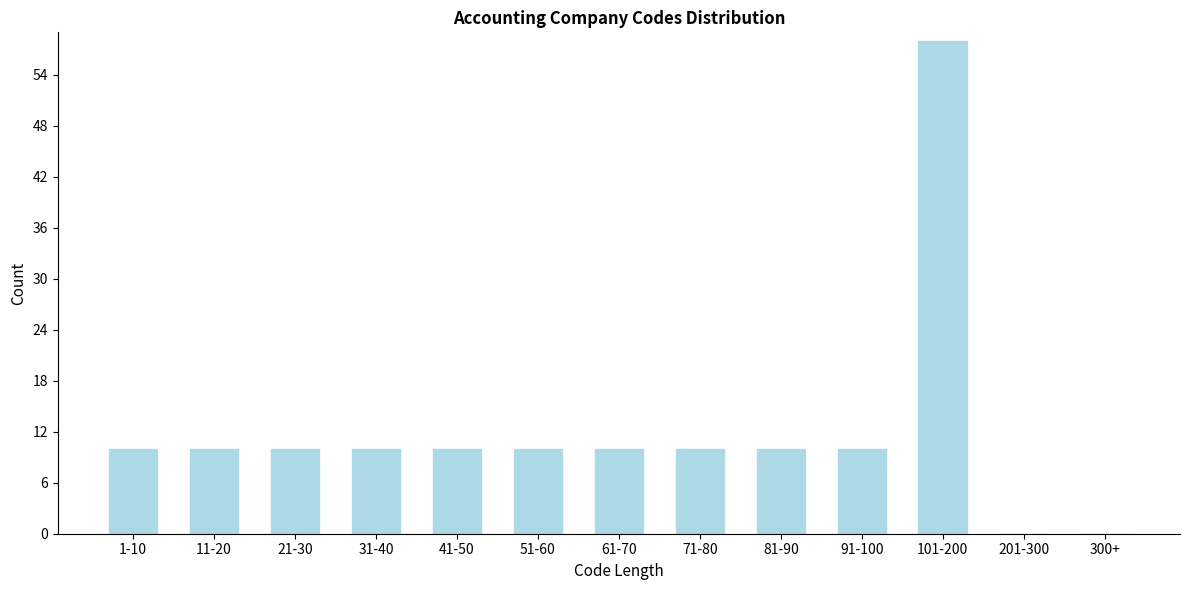

Reading left to right, transcribe all the data shown in this chart.

1-10=10	11-20=10	21-30=10	31-40=10	41-50=10	51-60=10	61-70=10	71-80=10	81-90=10	91-100=10	101-200=58	201-300=0	300+=0